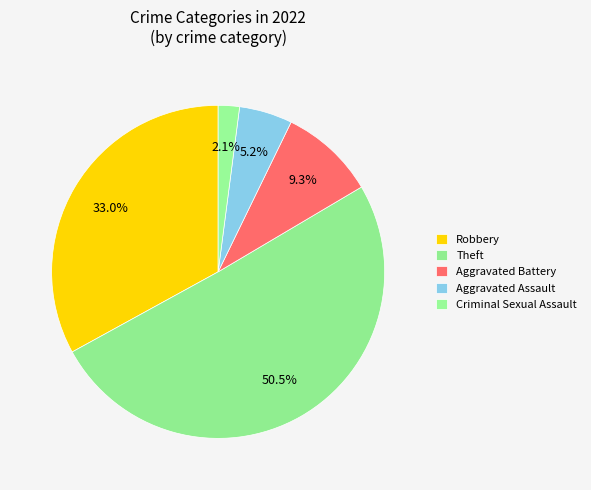

Does Aggravated Assault represent more than half of the total?

No